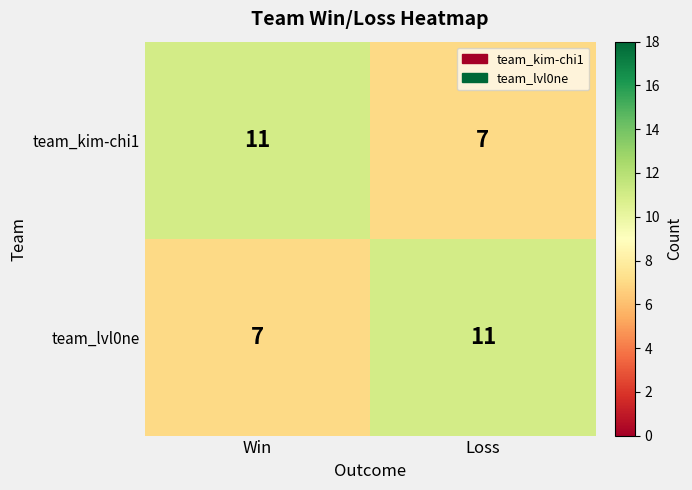

The value of team_kim-chi1 at Win is 11. True or false?

True